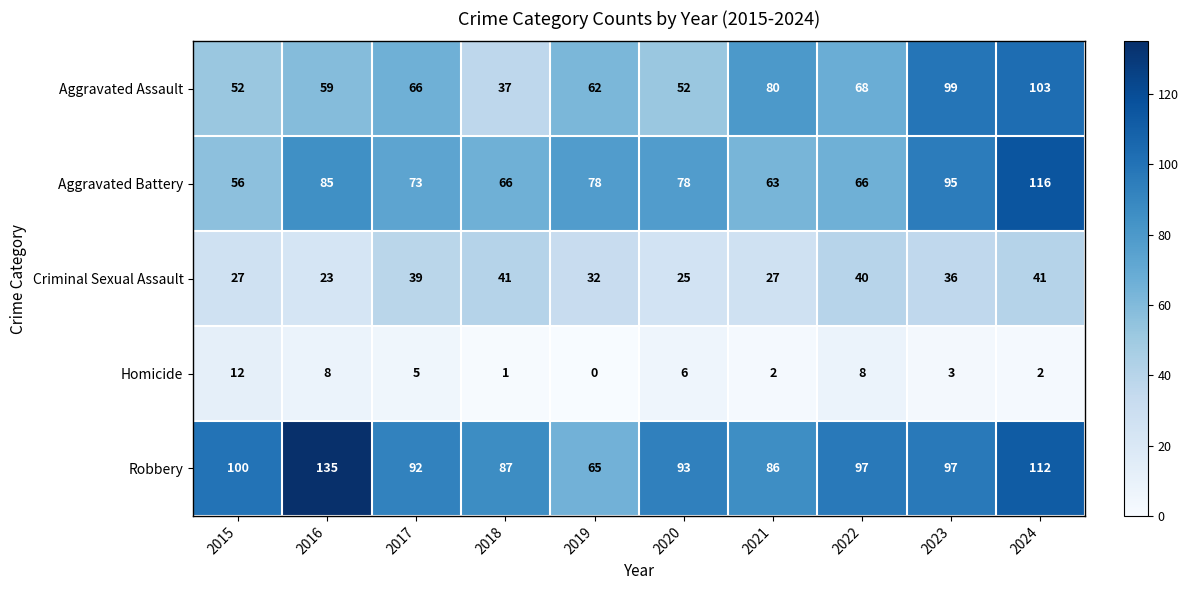

What is the spread (max minus min) of values at 2019?

78